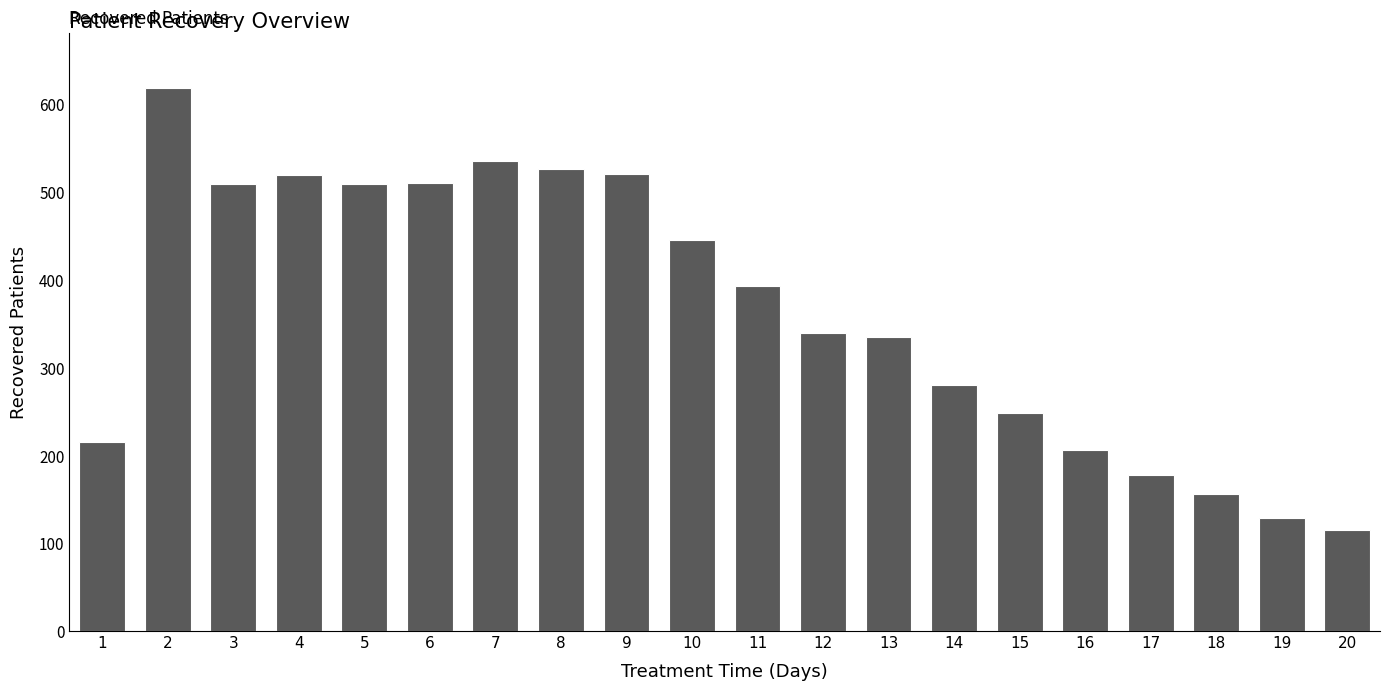

Between 2 and 7, which is larger?

2